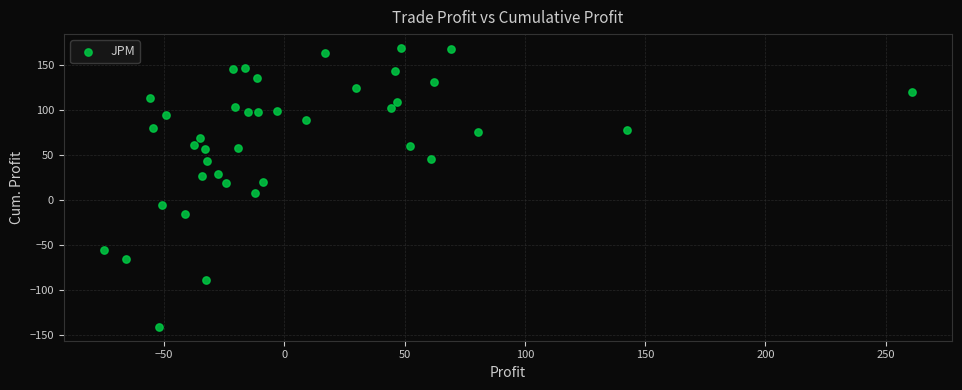

What is the range of X values (max minus min)?

335.6